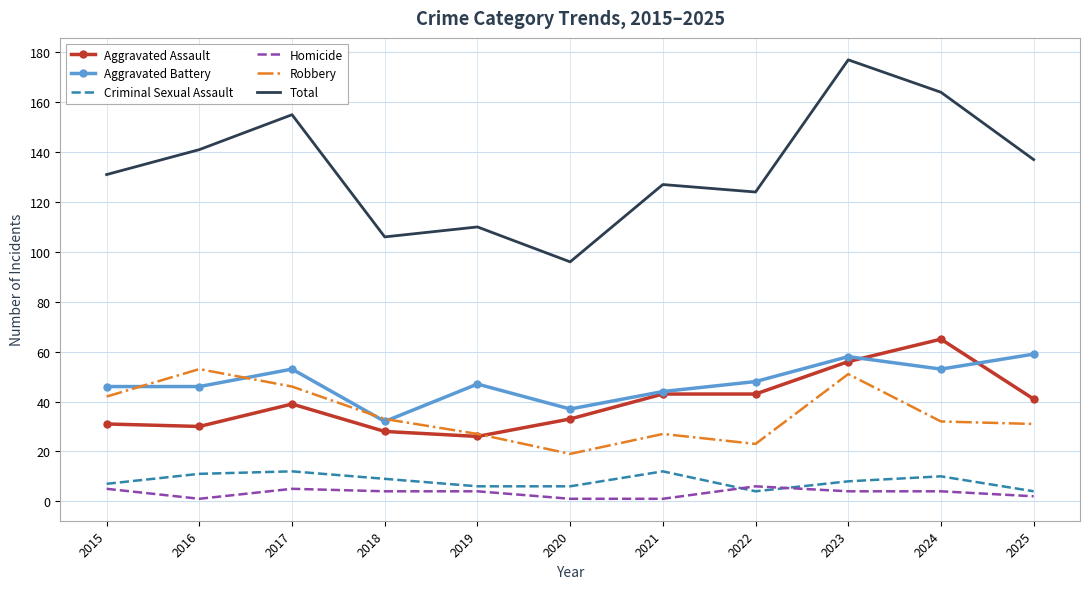

True or false: Homicide and Robbery cross at least once.

False